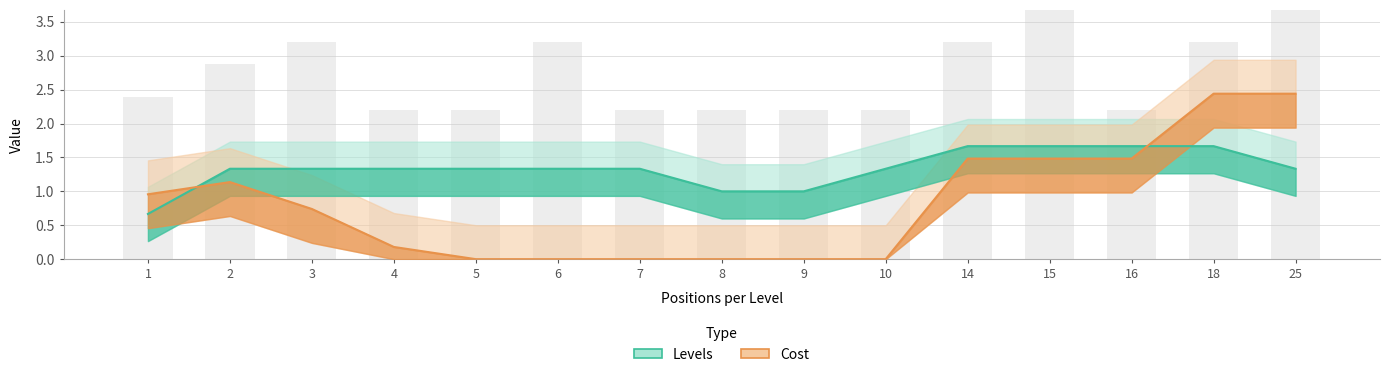

At which category does the chart reach its peak across all series?

18